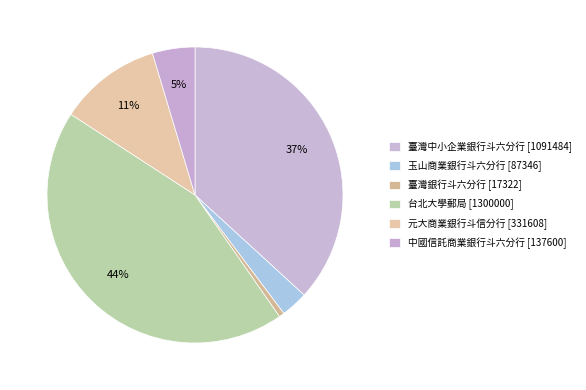

Combined, do 玉山商業銀行斗六分行 and 中國信託商業銀行斗六分行 account for over 50%?

No